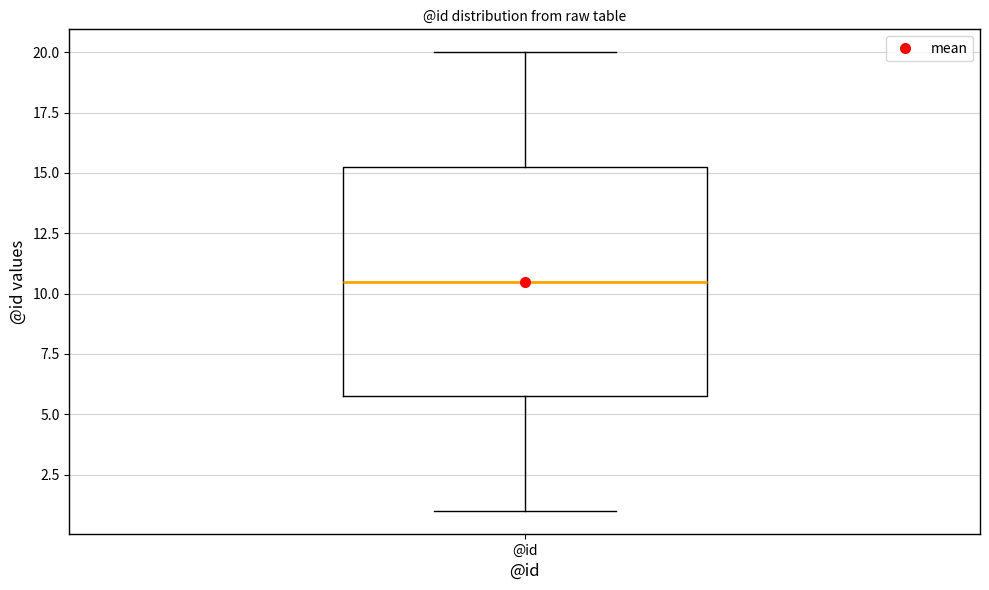

Where does the lower whisker of the box for @id end on the y-axis? The values are not printed on the chart, so give them approximately, as read against the axis.

1.0